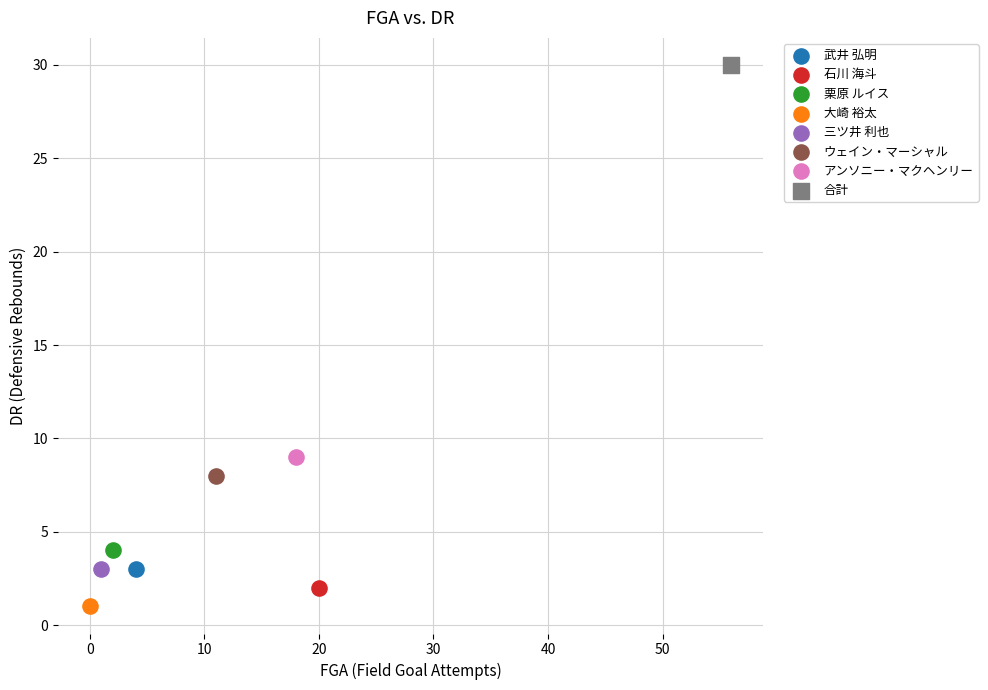

Which series reaches the maximum Y coordinate?

合計